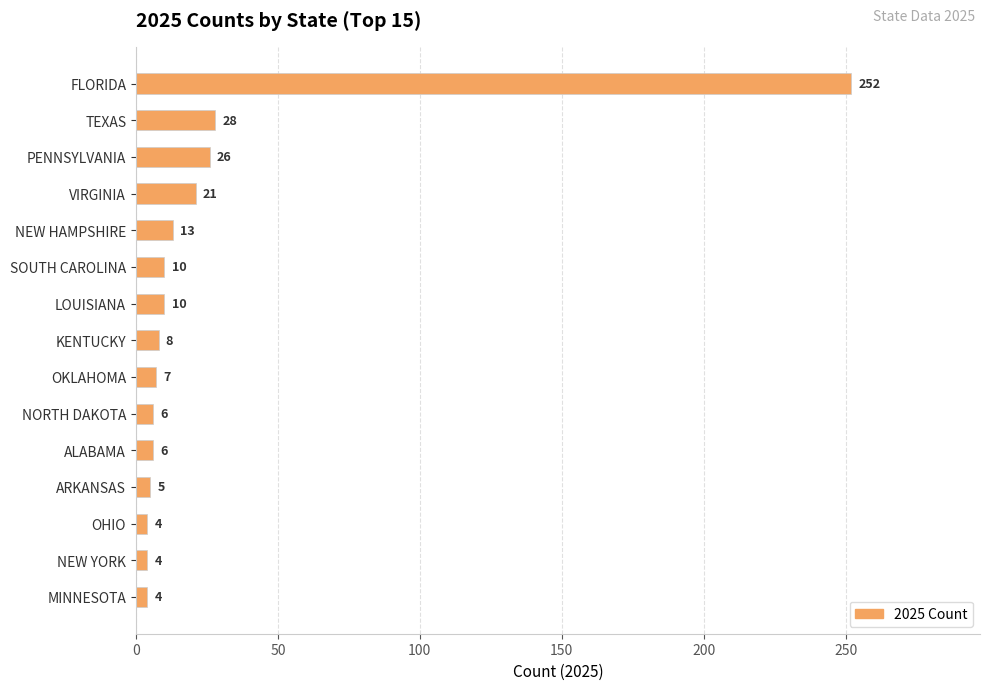

Reading top to bottom, list all the values displayed in this chart.

FLORIDA=252	TEXAS=28	PENNSYLVANIA=26	VIRGINIA=21	NEW HAMPSHIRE=13	SOUTH CAROLINA=10	LOUISIANA=10	KENTUCKY=8	OKLAHOMA=7	NORTH DAKOTA=6	ALABAMA=6	ARKANSAS=5	OHIO=4	NEW YORK=4	MINNESOTA=4